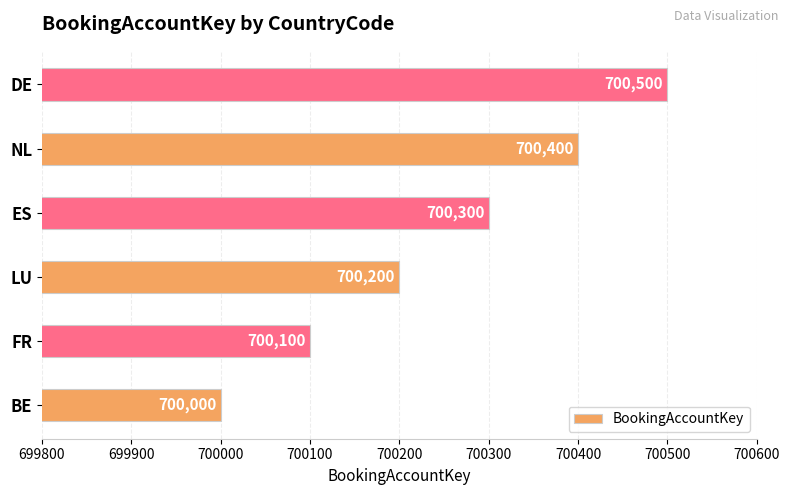

The value at ES is 700300. True or false?

True